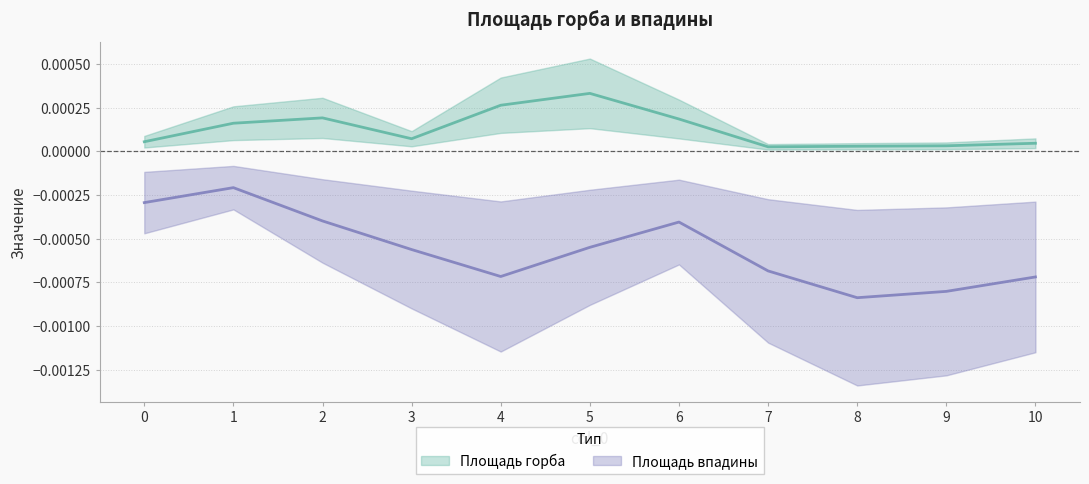

Which has a higher value, 5 or 3?

5